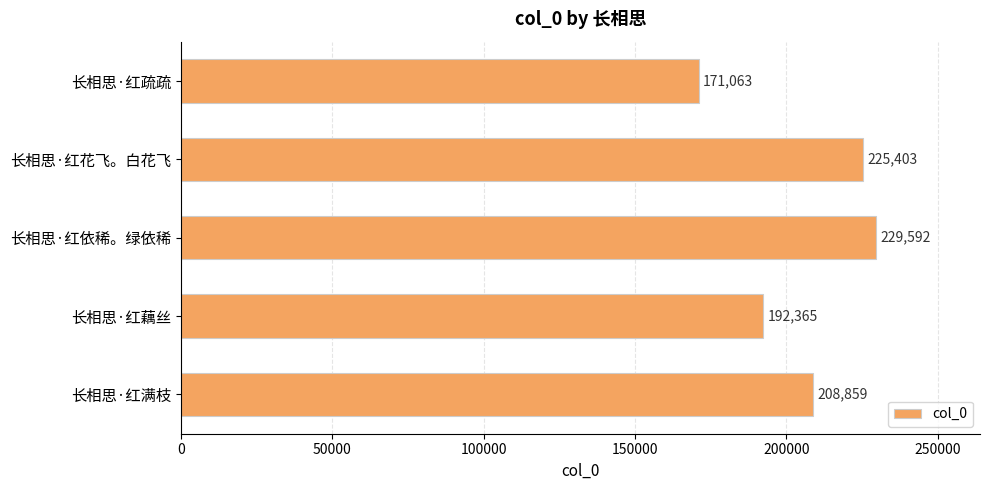

How many data points are less than 208859?

2